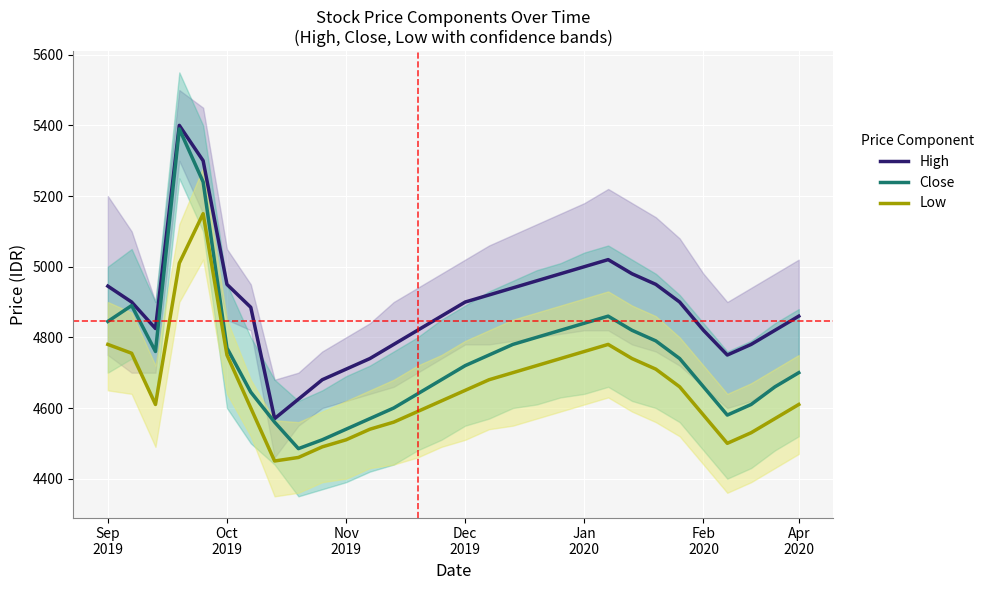

At how many categories does at least one series exceed 5205?

2